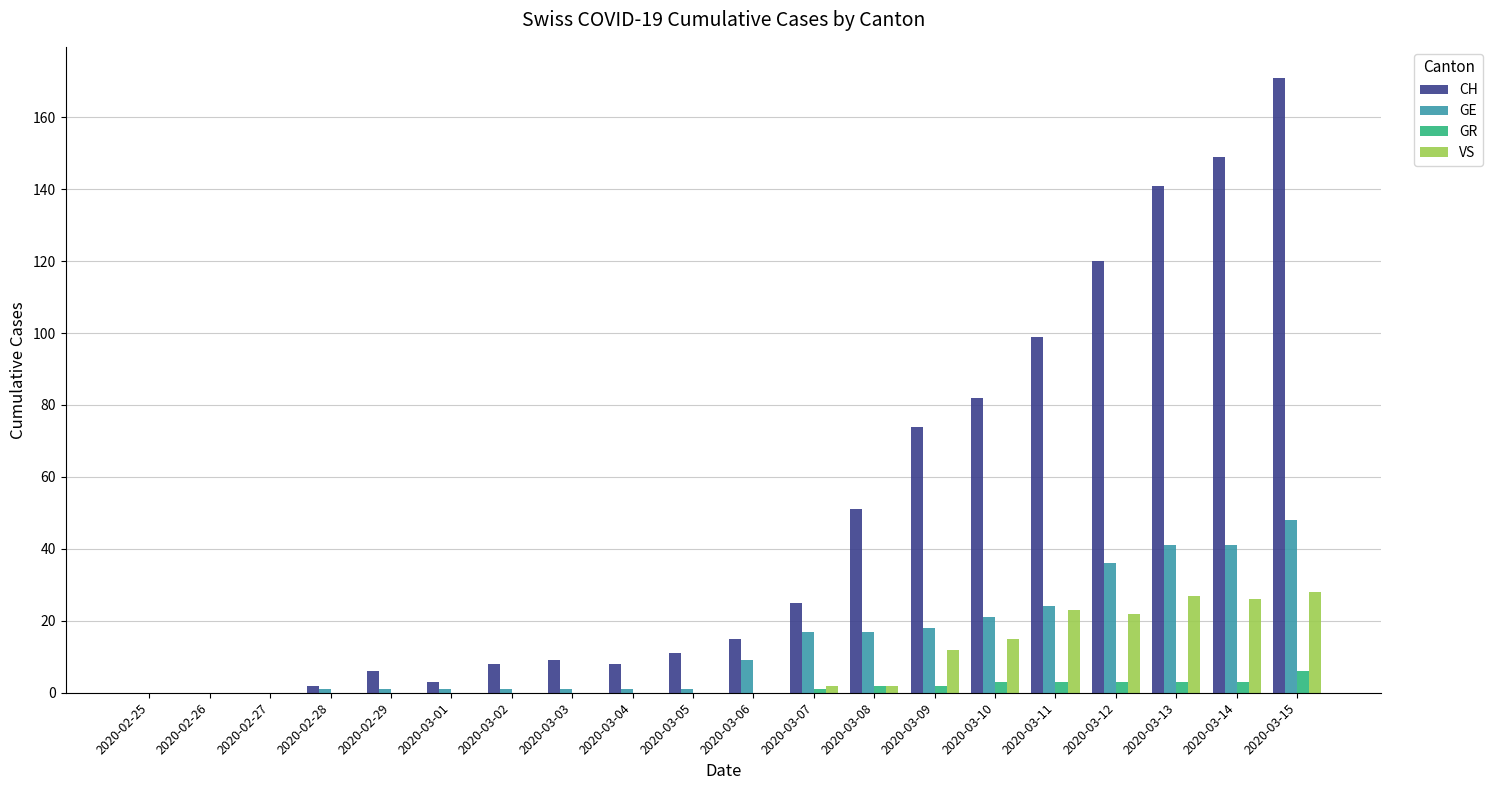

How many series are shown in this chart?

4